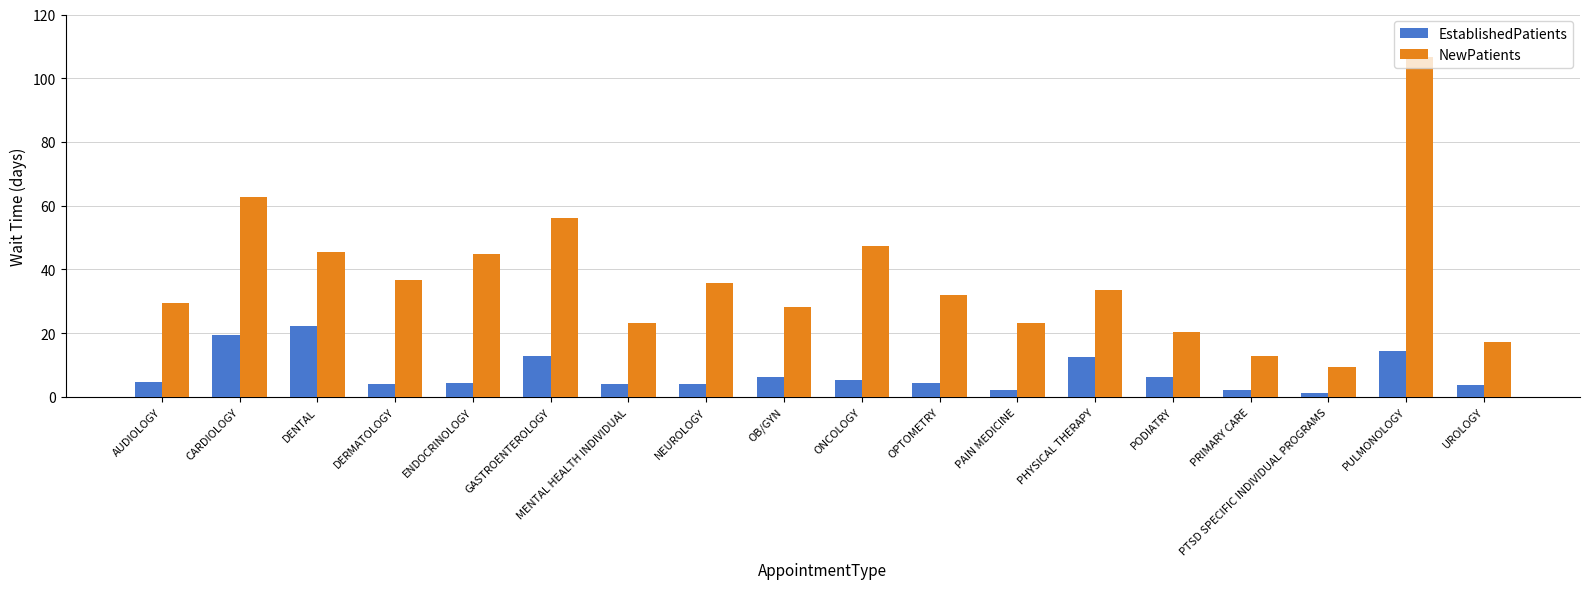

What is the spread (max minus min) of values at DENTAL?

23.2